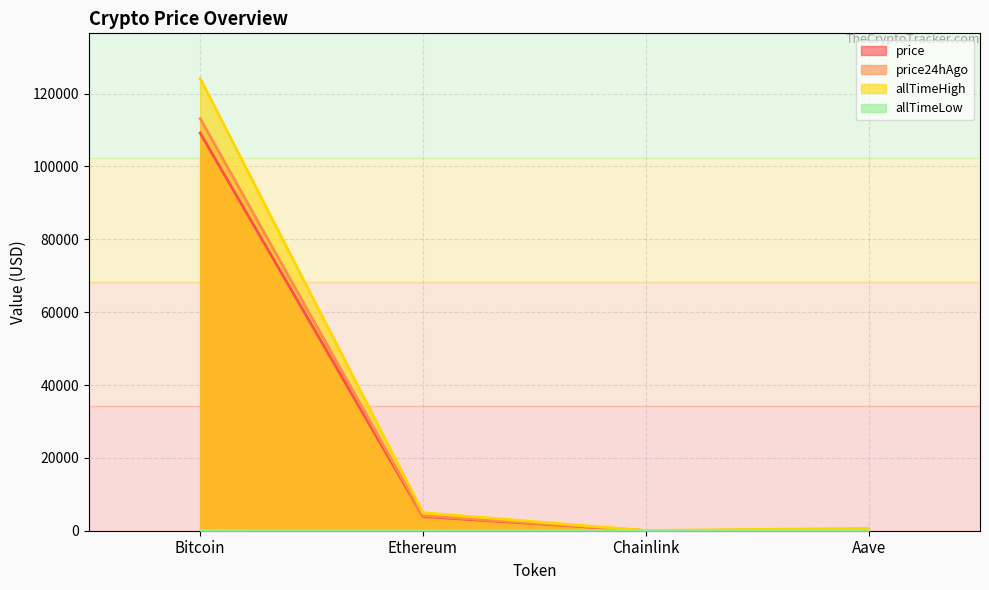

Count the number of categories in the chart.

4